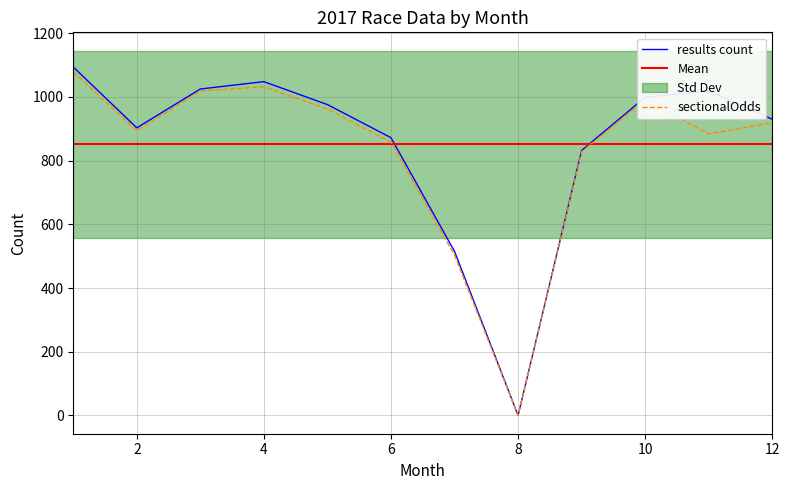

Reading left to right, list all the values displayed in this chart.

results count: 1=1094	2=903	3=1025	4=1048	5=976	6=872	7=515	8=0	9=832	10=999	11=1019	12=930
sectionalTime: 1=1079	2=894	3=1019	4=1032	5=962	6=858	7=503	8=0	9=828	10=991	11=884	12=919